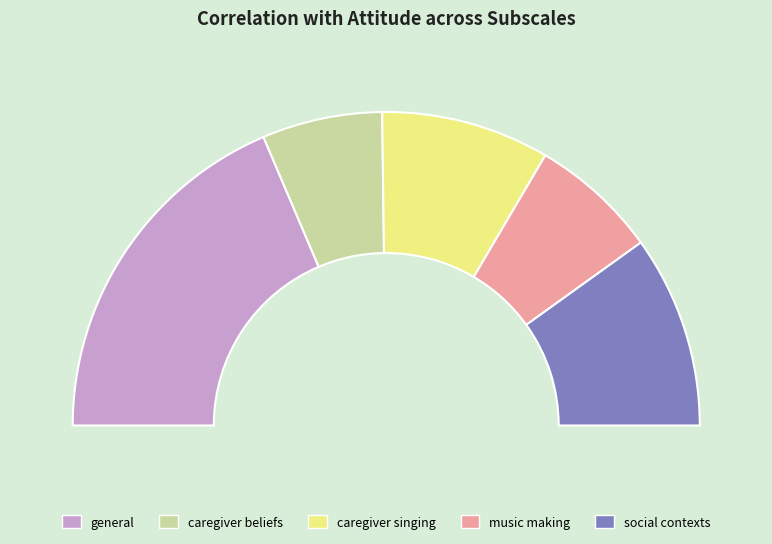

To the nearest percent, what portion does caregiver singing represent?

17%